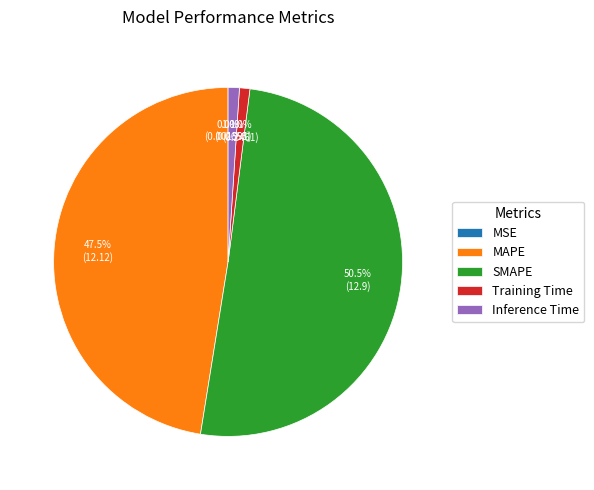

Which category has the biggest portion of the pie?

SMAPE